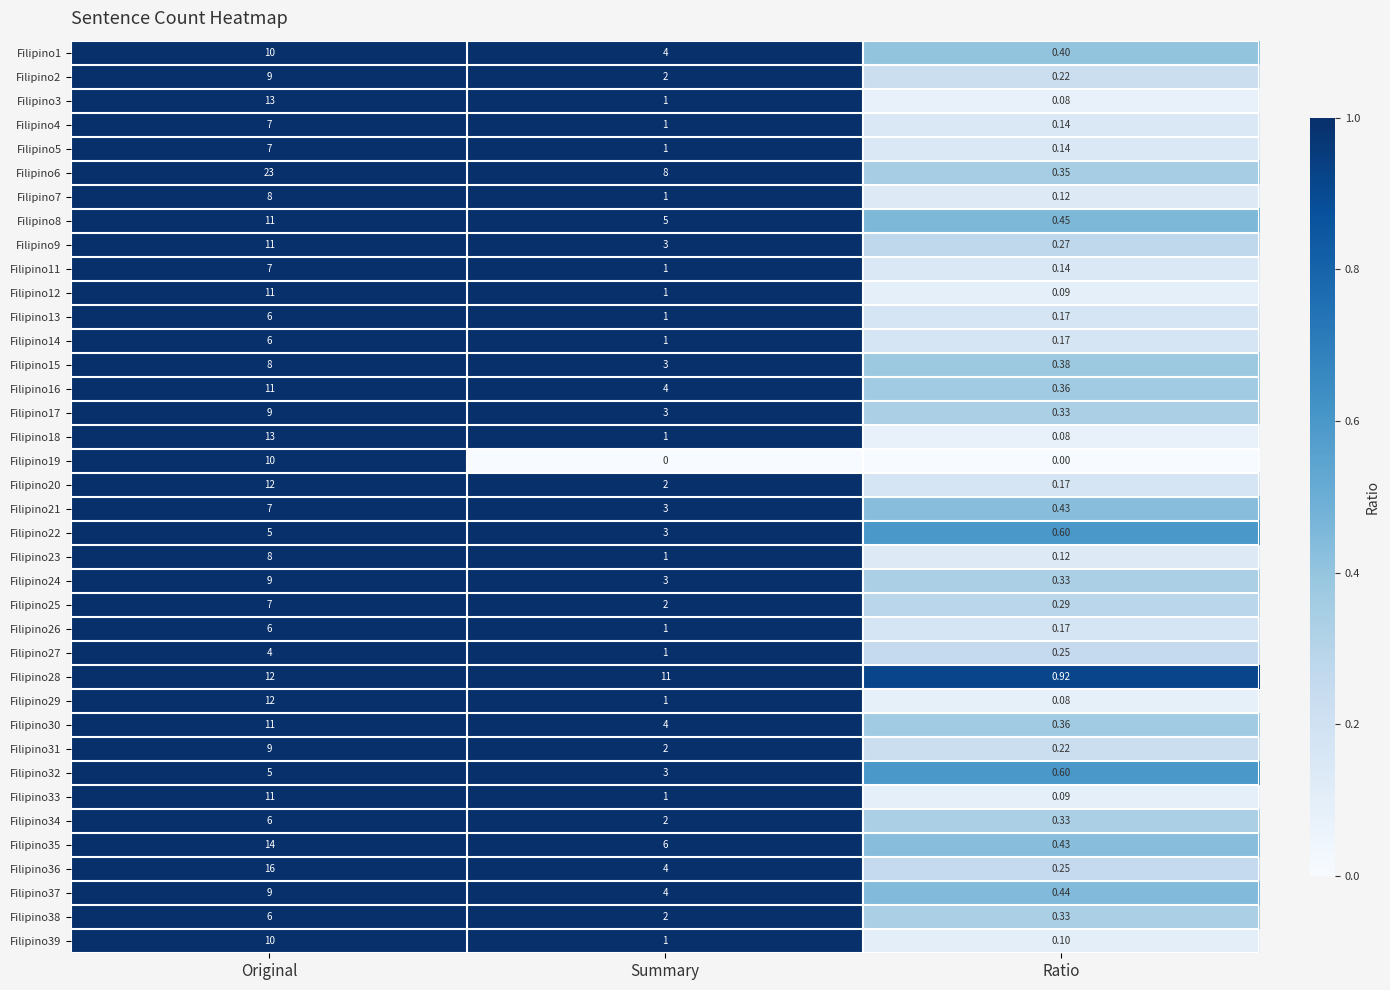

At how many categories does at least one series exceed 4?

2